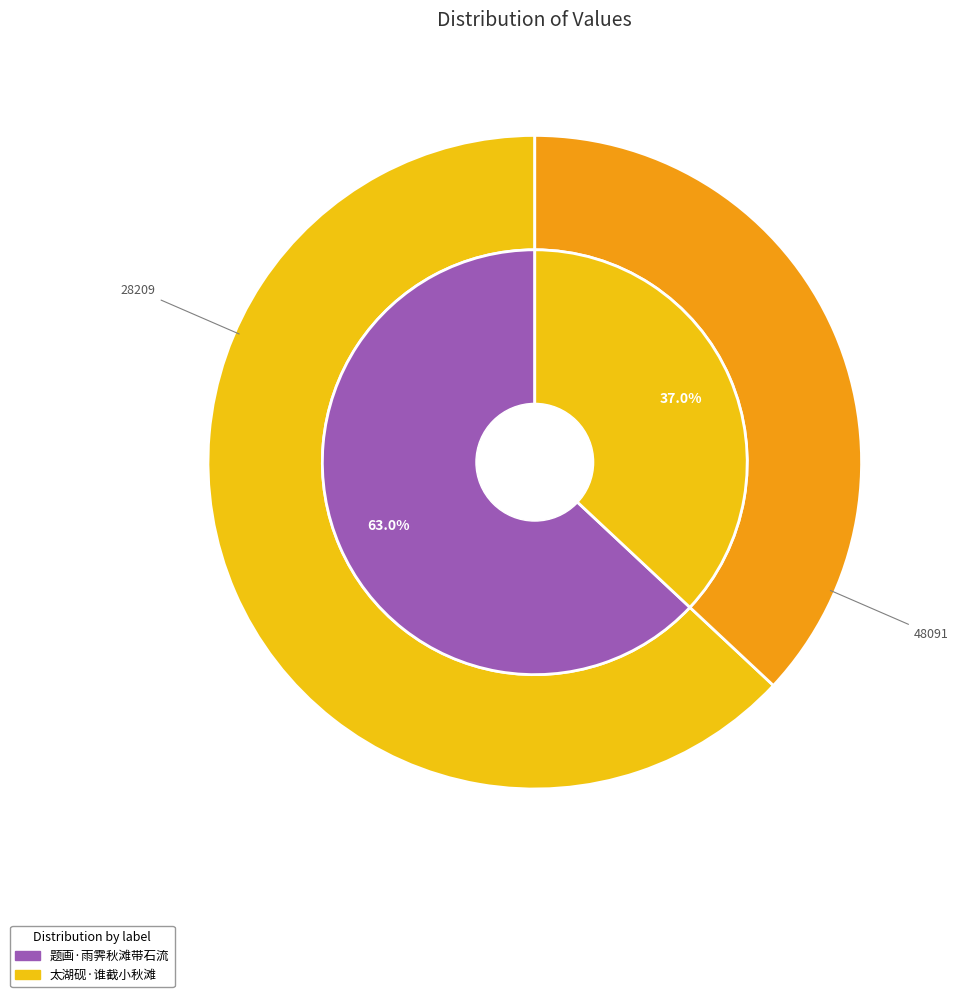

Does 太湖砚·谁截小秋滩 account for over 50% of the chart?

No